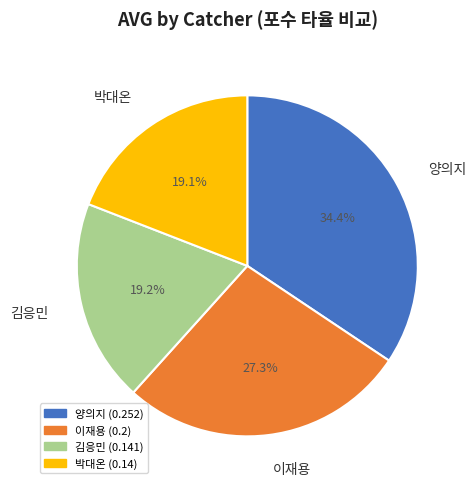

To the nearest percent, what percentage of the pie is 이재용?

27%